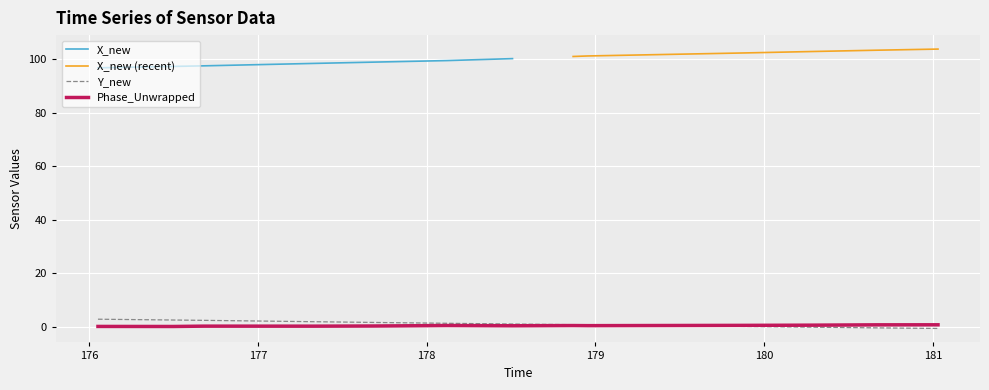

What is the highest value of the Y_new series?

2.8